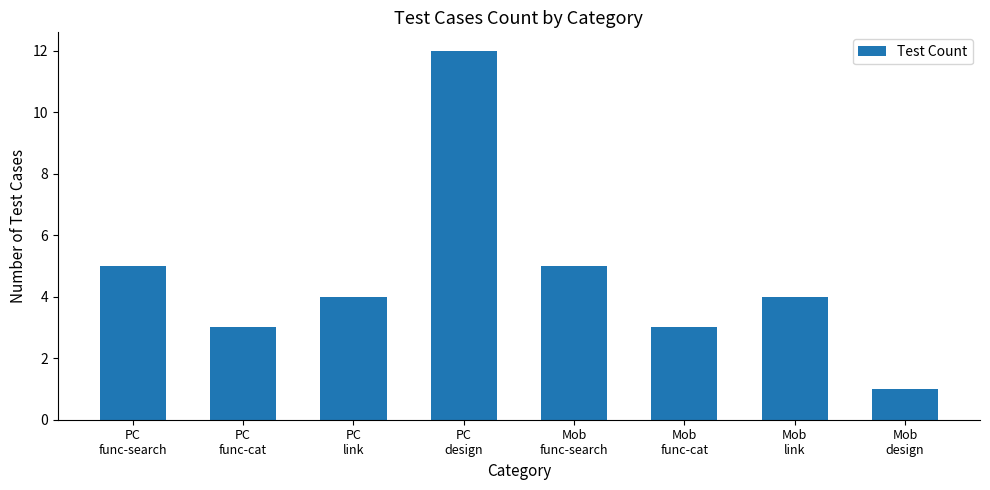

What is the maximum value shown in the chart?

12